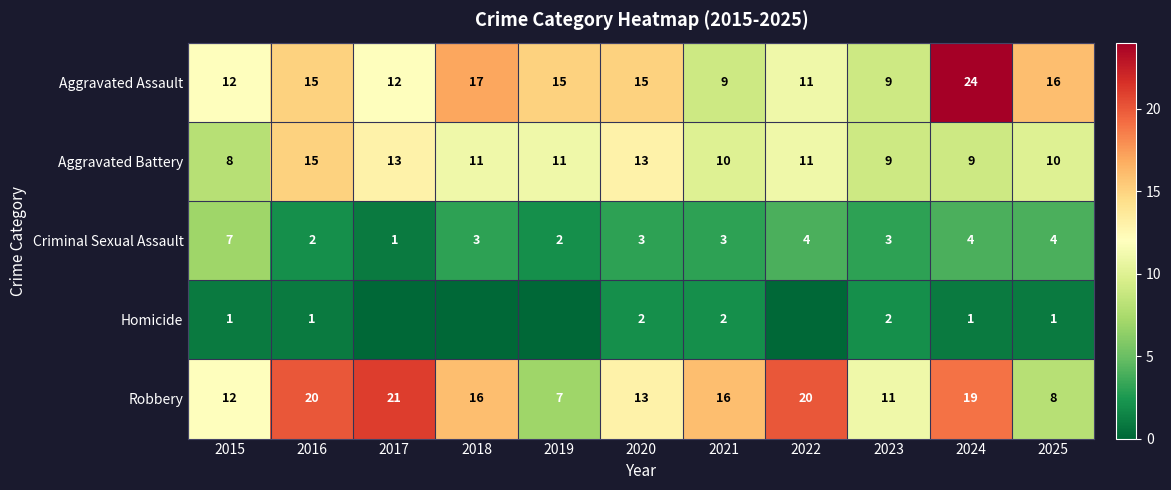

Which category has the lowest value in the Aggravated Battery series?

2015